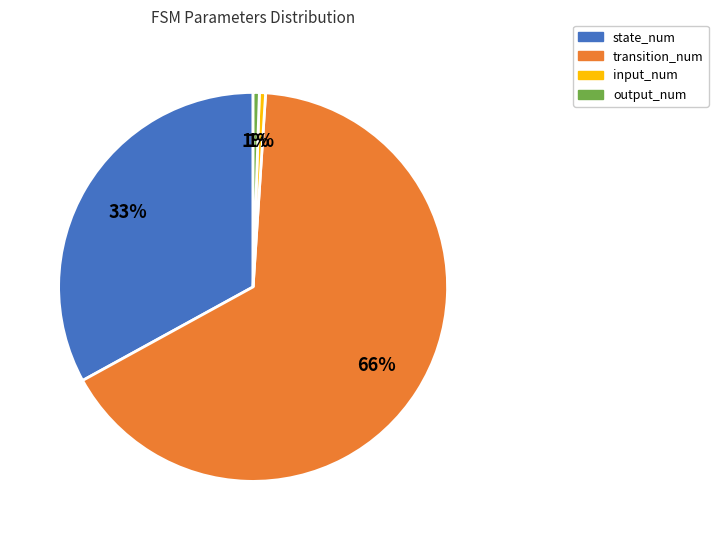

Combined, do state_num and transition_num account for over 50%?

Yes